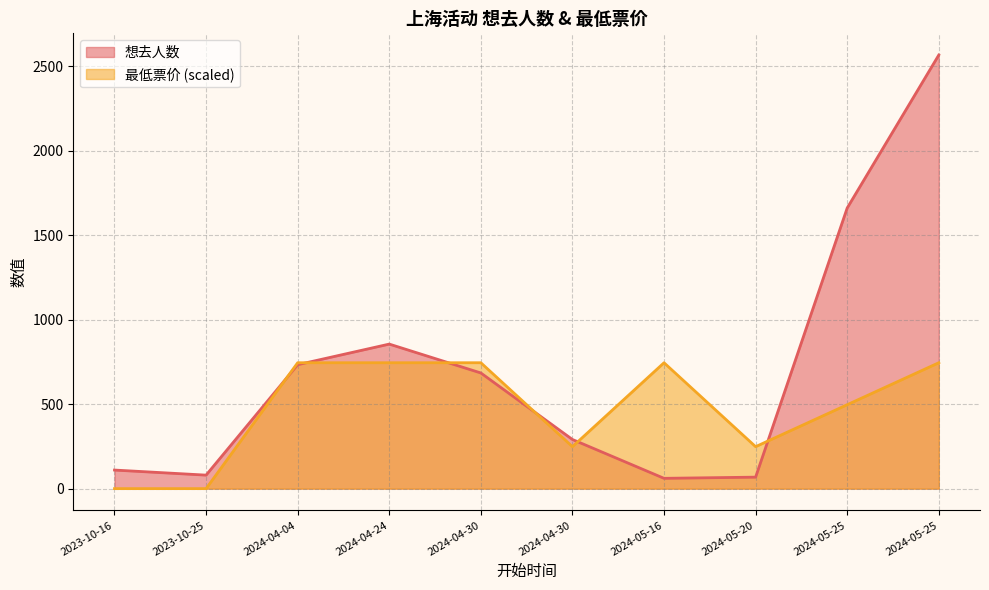

What value does the 最低票价 series have at 2024-05-25?

745.5